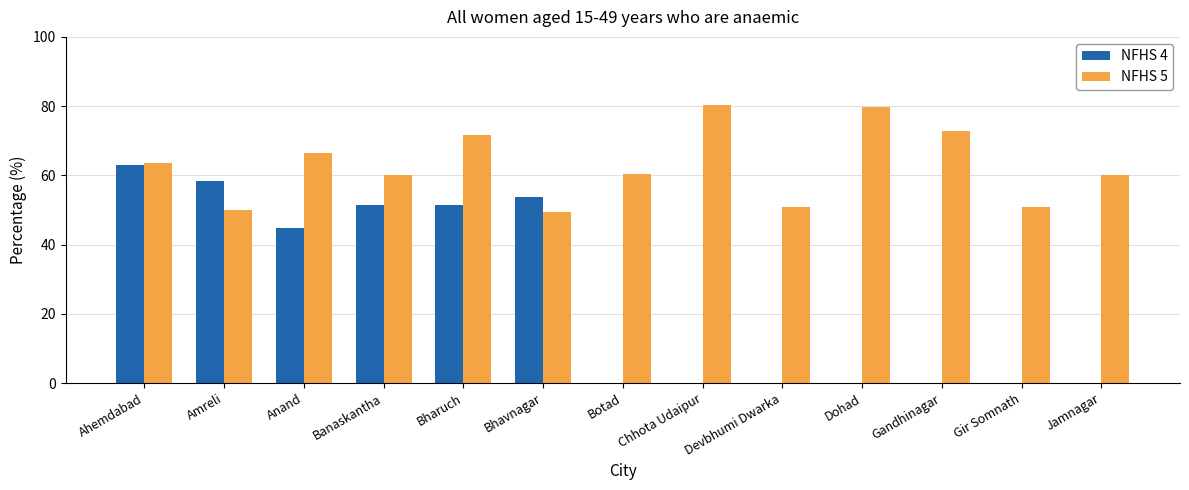

The NFHS 4 series shows -35.5 at Jamnagar. True or false?

False